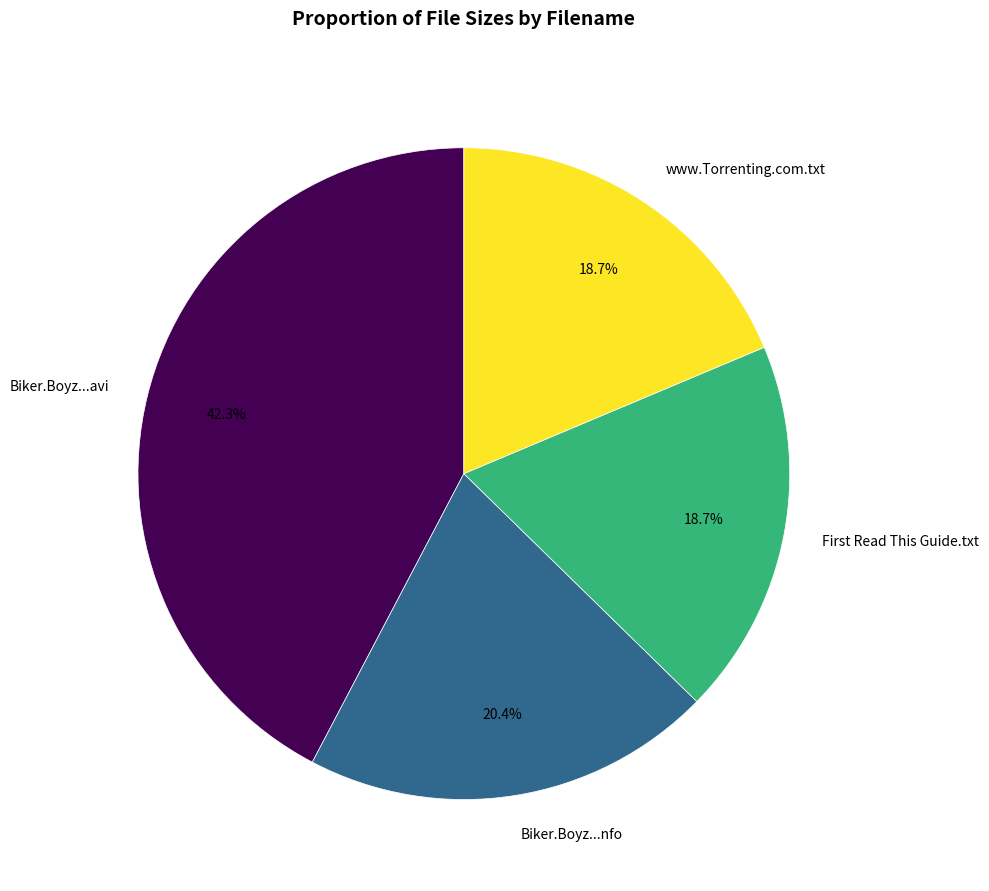

To the nearest percent, what is the difference between the largest and smallest slice percentages?

24%